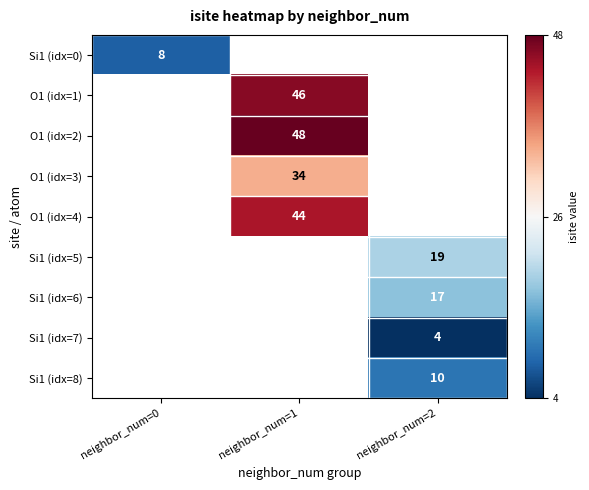

Is it true that Si1 (idx=5) equals 5 at neighbor_num=2?

False